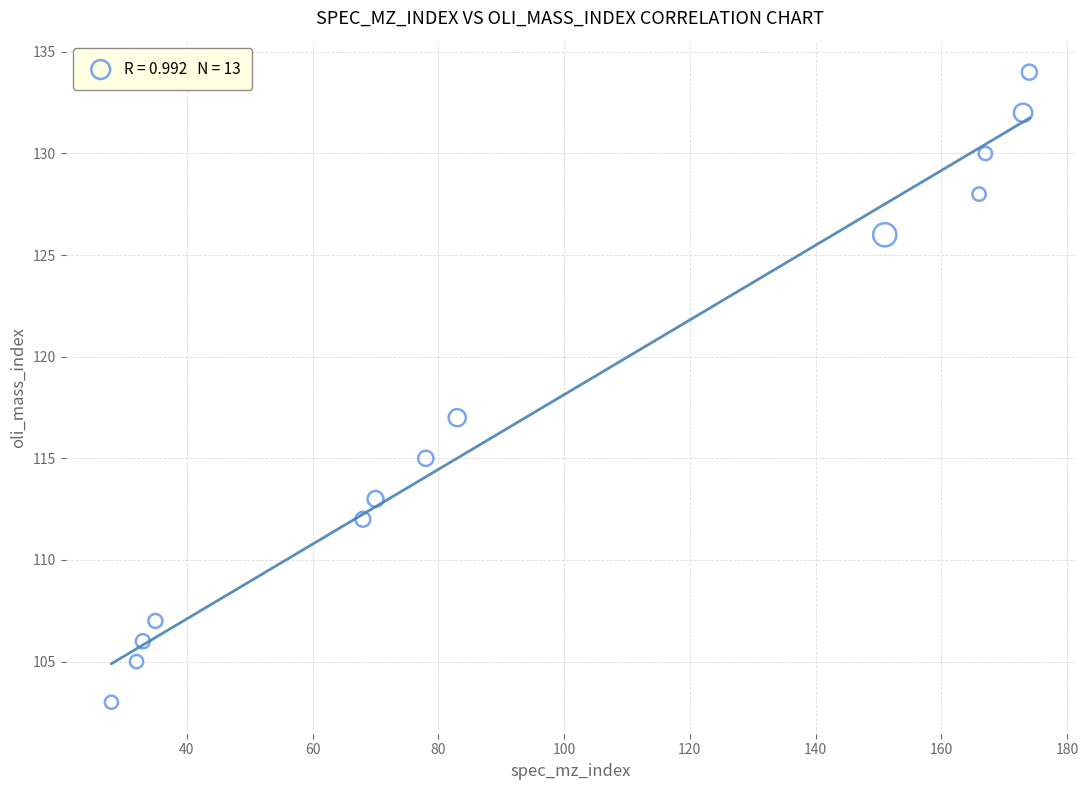

What Y value in the scatter plot is closest to 118?

117